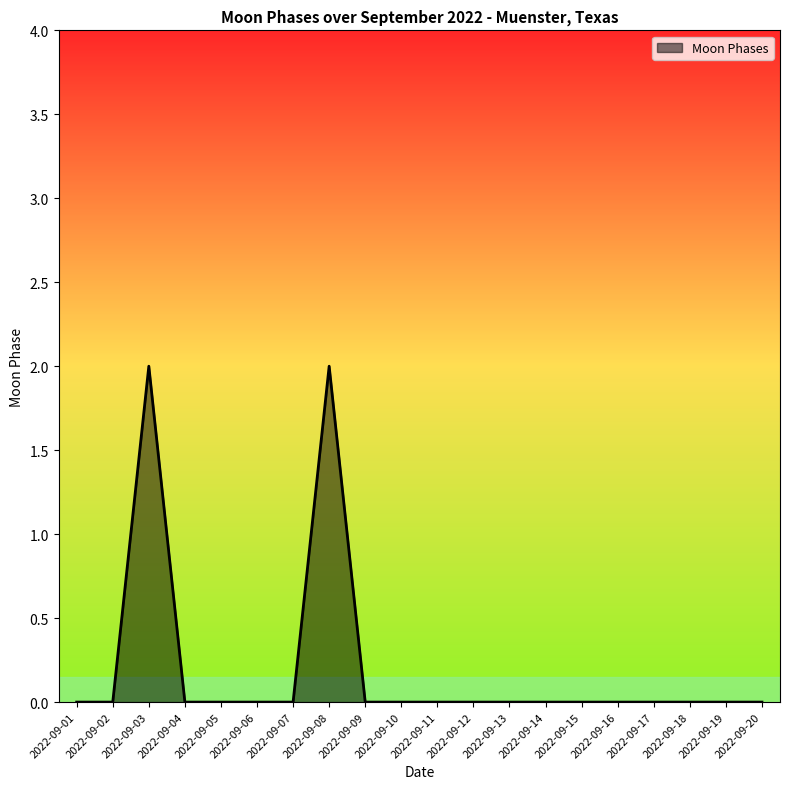

Which has a higher value, 2022-09-08 or 2022-09-19?

2022-09-08